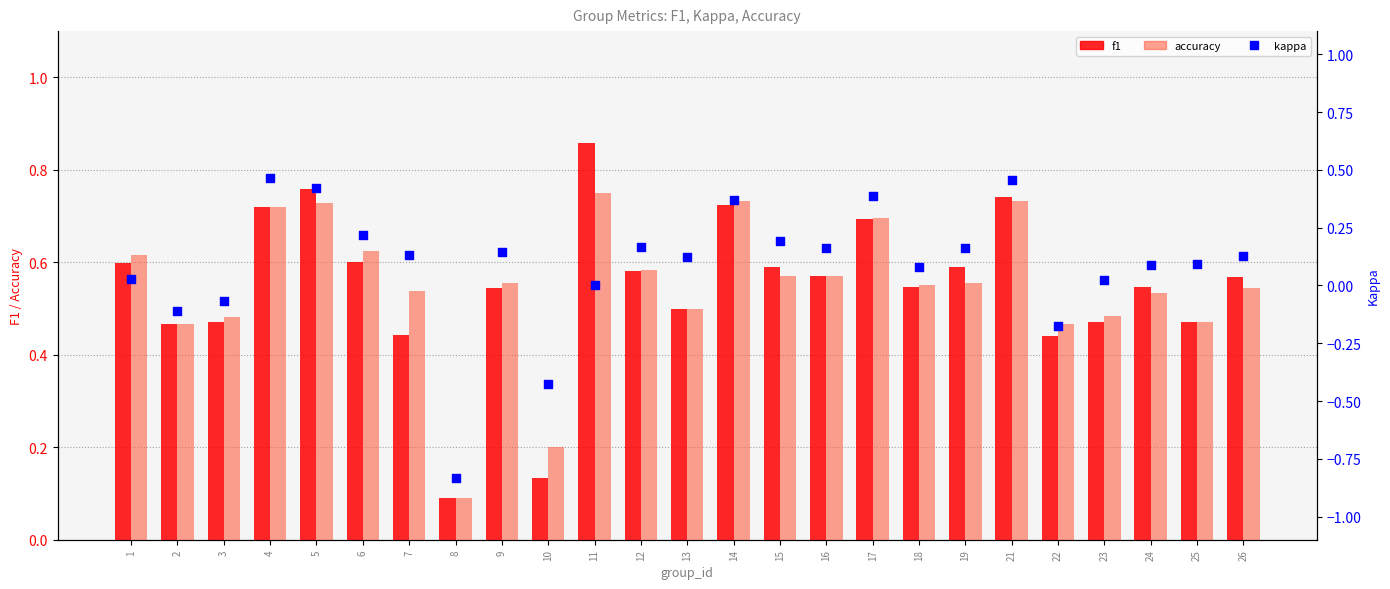

Which series has the widest spread of Y values?

kappa